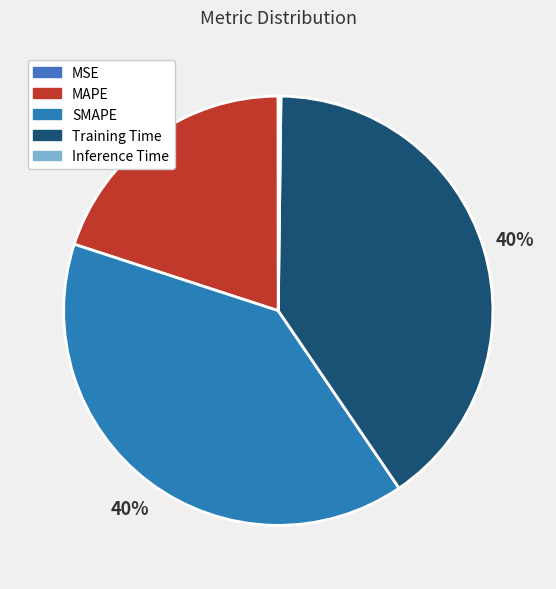

True or false: SMAPE accounts for 40% of the total.

True